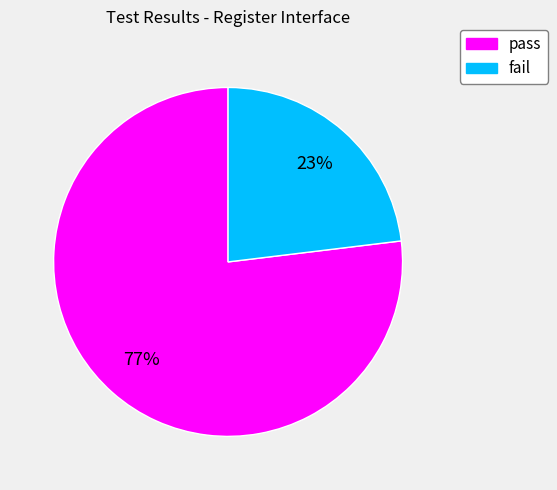

How many slices are in this pie chart?

2